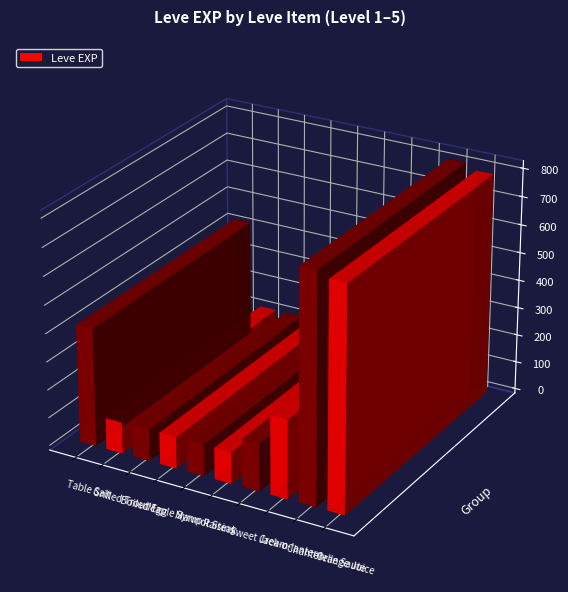

What is the minimum value shown in the chart?

112.0